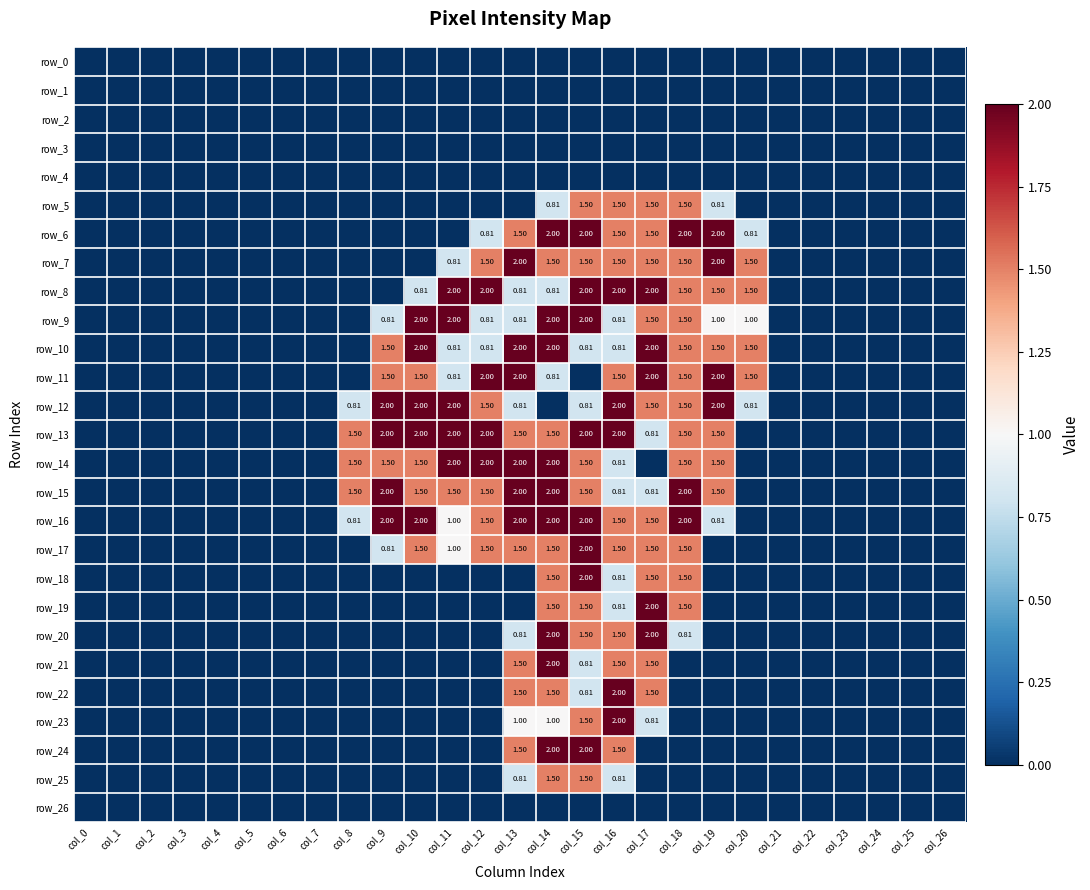

Reading left to right, list all the values displayed in this chart.

row_0: 0.0	0.0	0.0	0.0	0.0	0.0	0.0	0.0	0.0	0.0	0.0	0.0	0.0	0.0	0.0	0.0	0.0	0.0	0.0	0.0	0.0	0.0	0.0	0.0	0.0	0.0	0.0
row_1: 0.0	0.0	0.0	0.0	0.0	0.0	0.0	0.0	0.0	0.0	0.0	0.0	0.0	0.0	0.0	0.0	0.0	0.0	0.0	0.0	0.0	0.0	0.0	0.0	0.0	0.0	0.0
row_2: 0.0	0.0	0.0	0.0	0.0	0.0	0.0	0.0	0.0	0.0	0.0	0.0	0.0	0.0	0.0	0.0	0.0	0.0	0.0	0.0	0.0	0.0	0.0	0.0	0.0	0.0	0.0
row_3: 0.0	0.0	0.0	0.0	0.0	0.0	0.0	0.0	0.0	0.0	0.0	0.0	0.0	0.0	0.0	0.0	0.0	0.0	0.0	0.0	0.0	0.0	0.0	0.0	0.0	0.0	0.0
row_4: 0.0	0.0	0.0	0.0	0.0	0.0	0.0	0.0	0.0	0.0	0.0	0.0	0.0	0.0	0.0	0.0	0.0	0.0	0.0	0.0	0.0	0.0	0.0	0.0	0.0	0.0	0.0
row_5: 0.0	0.0	0.0	0.0	0.0	0.0	0.0	0.0	0.0	0.0	0.0	0.0	0.0	0.0	0.8	1.5	1.5	1.5	1.5	0.8	0.0	0.0	0.0	0.0	0.0	0.0	0.0
row_6: 0.0	0.0	0.0	0.0	0.0	0.0	0.0	0.0	0.0	0.0	0.0	0.0	0.8	1.5	2.0	2.0	1.5	1.5	2.0	2.0	0.8	0.0	0.0	0.0	0.0	0.0	0.0
row_7: 0.0	0.0	0.0	0.0	0.0	0.0	0.0	0.0	0.0	0.0	0.0	0.8	1.5	2.0	1.5	1.5	1.5	1.5	1.5	2.0	1.5	0.0	0.0	0.0	0.0	0.0	0.0
row_8: 0.0	0.0	0.0	0.0	0.0	0.0	0.0	0.0	0.0	0.0	0.8	2.0	2.0	0.8	0.8	2.0	2.0	2.0	1.5	1.5	1.5	0.0	0.0	0.0	0.0	0.0	0.0
row_9: 0.0	0.0	0.0	0.0	0.0	0.0	0.0	0.0	0.0	0.8	2.0	2.0	0.8	0.8	2.0	2.0	0.8	1.5	1.5	1.0	1.0	0.0	0.0	0.0	0.0	0.0	0.0
row_10: 0.0	0.0	0.0	0.0	0.0	0.0	0.0	0.0	0.0	1.5	2.0	0.8	0.8	2.0	2.0	0.8	0.8	2.0	1.5	1.5	1.5	0.0	0.0	0.0	0.0	0.0	0.0
row_11: 0.0	0.0	0.0	0.0	0.0	0.0	0.0	0.0	0.0	1.5	1.5	0.8	2.0	2.0	0.8	0.0	1.5	2.0	1.5	2.0	1.5	0.0	0.0	0.0	0.0	0.0	0.0
row_12: 0.0	0.0	0.0	0.0	0.0	0.0	0.0	0.0	0.8	2.0	2.0	2.0	1.5	0.8	0.0	0.8	2.0	1.5	1.5	2.0	0.8	0.0	0.0	0.0	0.0	0.0	0.0
row_13: 0.0	0.0	0.0	0.0	0.0	0.0	0.0	0.0	1.5	2.0	2.0	2.0	2.0	1.5	1.5	2.0	2.0	0.8	1.5	1.5	0.0	0.0	0.0	0.0	0.0	0.0	0.0
row_14: 0.0	0.0	0.0	0.0	0.0	0.0	0.0	0.0	1.5	1.5	1.5	2.0	2.0	2.0	2.0	1.5	0.8	0.0	1.5	1.5	0.0	0.0	0.0	0.0	0.0	0.0	0.0
row_15: 0.0	0.0	0.0	0.0	0.0	0.0	0.0	0.0	1.5	2.0	1.5	1.5	1.5	2.0	2.0	1.5	0.8	0.8	2.0	1.5	0.0	0.0	0.0	0.0	0.0	0.0	0.0
row_16: 0.0	0.0	0.0	0.0	0.0	0.0	0.0	0.0	0.8	2.0	2.0	1.0	1.5	2.0	2.0	2.0	1.5	1.5	2.0	0.8	0.0	0.0	0.0	0.0	0.0	0.0	0.0
row_17: 0.0	0.0	0.0	0.0	0.0	0.0	0.0	0.0	0.0	0.8	1.5	1.0	1.5	1.5	1.5	2.0	1.5	1.5	1.5	0.0	0.0	0.0	0.0	0.0	0.0	0.0	0.0
row_18: 0.0	0.0	0.0	0.0	0.0	0.0	0.0	0.0	0.0	0.0	0.0	0.0	0.0	0.0	1.5	2.0	0.8	1.5	1.5	0.0	0.0	0.0	0.0	0.0	0.0	0.0	0.0
row_19: 0.0	0.0	0.0	0.0	0.0	0.0	0.0	0.0	0.0	0.0	0.0	0.0	0.0	0.0	1.5	1.5	0.8	2.0	1.5	0.0	0.0	0.0	0.0	0.0	0.0	0.0	0.0
row_20: 0.0	0.0	0.0	0.0	0.0	0.0	0.0	0.0	0.0	0.0	0.0	0.0	0.0	0.8	2.0	1.5	1.5	2.0	0.8	0.0	0.0	0.0	0.0	0.0	0.0	0.0	0.0
row_21: 0.0	0.0	0.0	0.0	0.0	0.0	0.0	0.0	0.0	0.0	0.0	0.0	0.0	1.5	2.0	0.8	1.5	1.5	0.0	0.0	0.0	0.0	0.0	0.0	0.0	0.0	0.0
row_22: 0.0	0.0	0.0	0.0	0.0	0.0	0.0	0.0	0.0	0.0	0.0	0.0	0.0	1.5	1.5	0.8	2.0	1.5	0.0	0.0	0.0	0.0	0.0	0.0	0.0	0.0	0.0
row_23: 0.0	0.0	0.0	0.0	0.0	0.0	0.0	0.0	0.0	0.0	0.0	0.0	0.0	1.0	1.0	1.5	2.0	0.8	0.0	0.0	0.0	0.0	0.0	0.0	0.0	0.0	0.0
row_24: 0.0	0.0	0.0	0.0	0.0	0.0	0.0	0.0	0.0	0.0	0.0	0.0	0.0	1.5	2.0	2.0	1.5	0.0	0.0	0.0	0.0	0.0	0.0	0.0	0.0	0.0	0.0
row_25: 0.0	0.0	0.0	0.0	0.0	0.0	0.0	0.0	0.0	0.0	0.0	0.0	0.0	0.8	1.5	1.5	0.8	0.0	0.0	0.0	0.0	0.0	0.0	0.0	0.0	0.0	0.0
row_26: 0.0	0.0	0.0	0.0	0.0	0.0	0.0	0.0	0.0	0.0	0.0	0.0	0.0	0.0	0.0	0.0	0.0	0.0	0.0	0.0	0.0	0.0	0.0	0.0	0.0	0.0	0.0